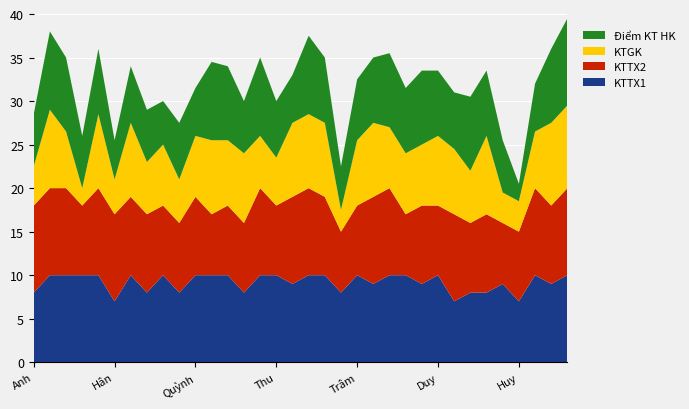

Is it true that KTTX1 equals 8.0 at Anh?

True